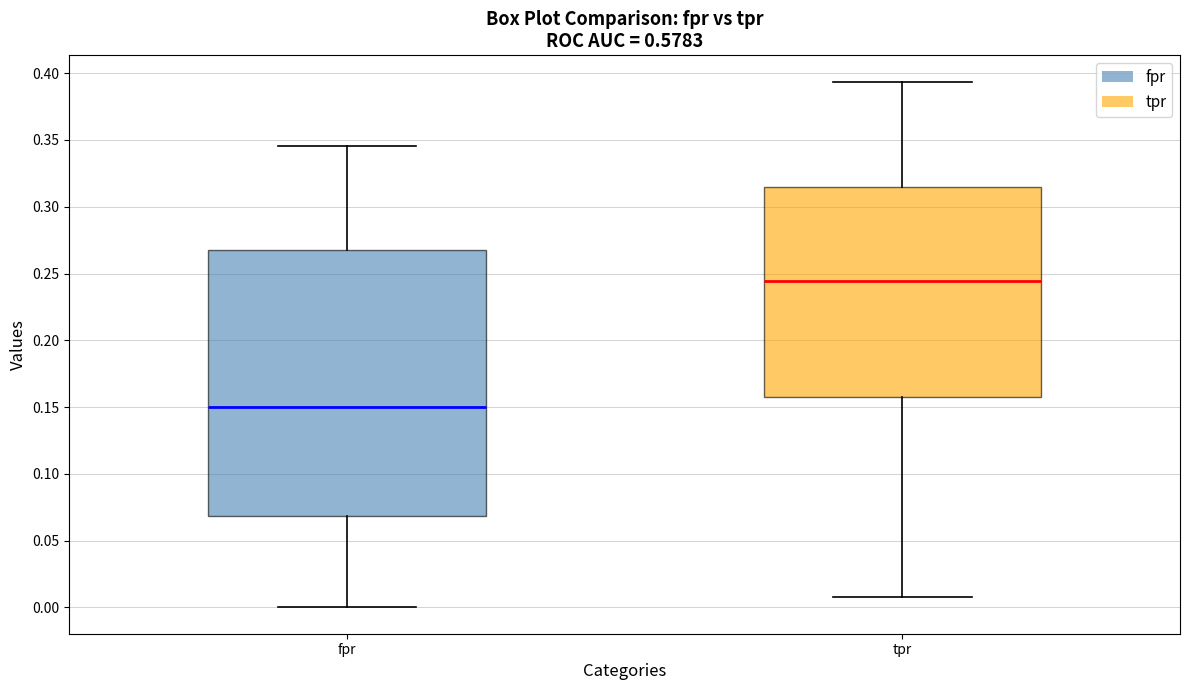

Reading left to right, transcribe this box plot: for each box, give where its median line is, the range the box spans, and where its two whiskers end, as read against the y-axis. The values are not printed on the chart, so give them approximately, as read against the axis.

fpr: median 0.150, box 0.070 to 0.270, whiskers 0.000 to 0.345
tpr: median 0.245, box 0.155 to 0.315, whiskers 0.010 to 0.395